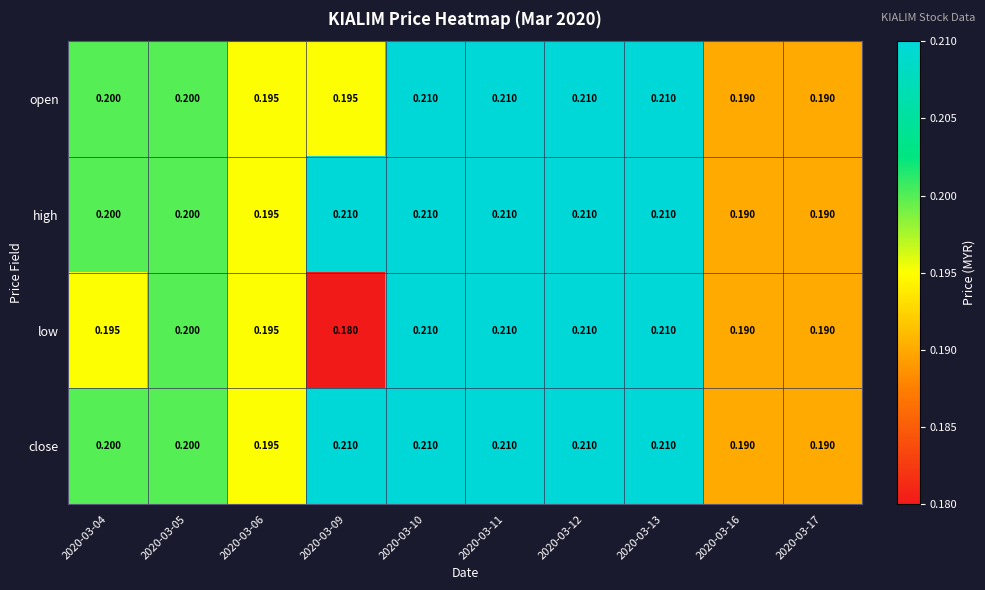

Which series has the largest range (max minus min)?

low